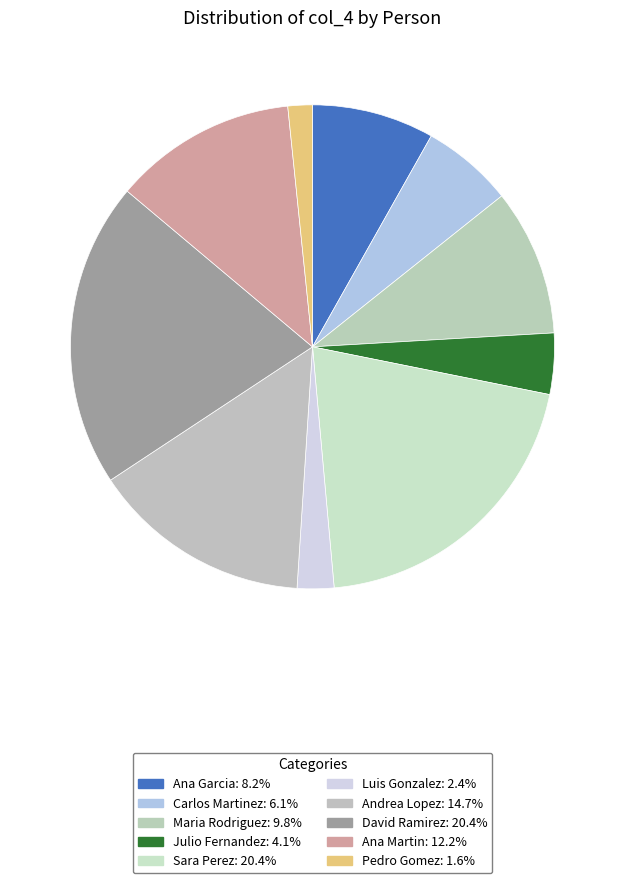

Which slice is the smallest?

Pedro Gomez